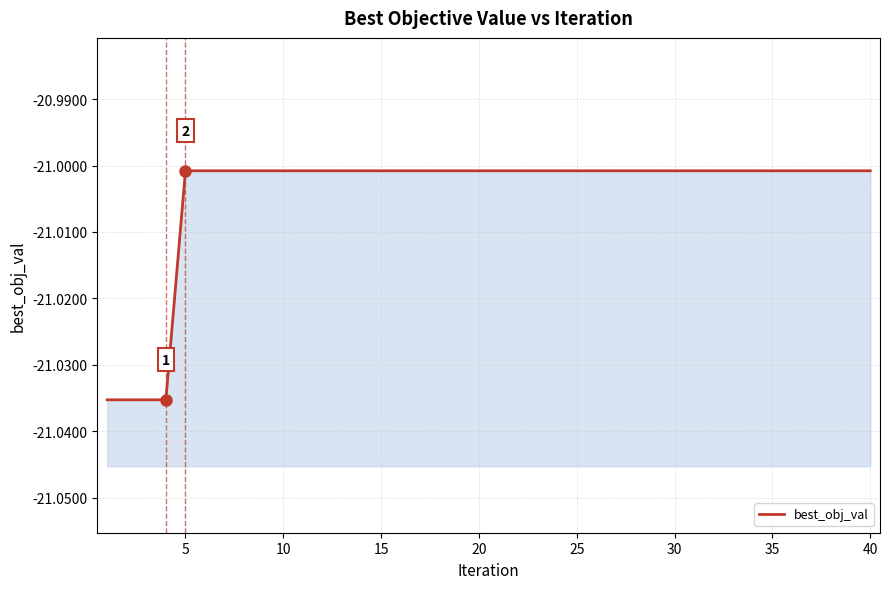

True or false: the data has more than 0 interior local peaks.

False